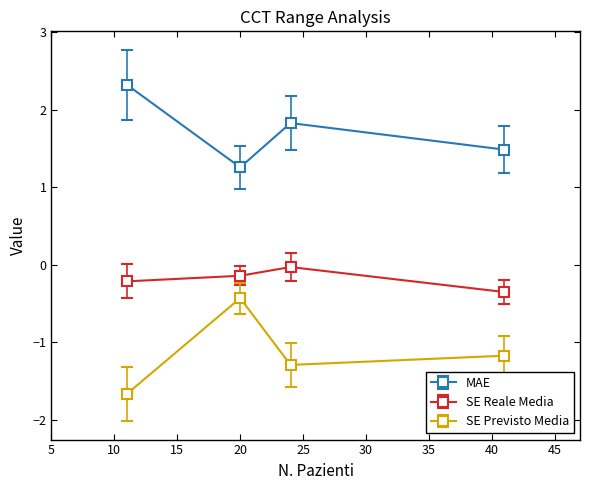

List the series in order of their peak value, lowest first.

SE Previsto Media, SE Reale Media, MAE